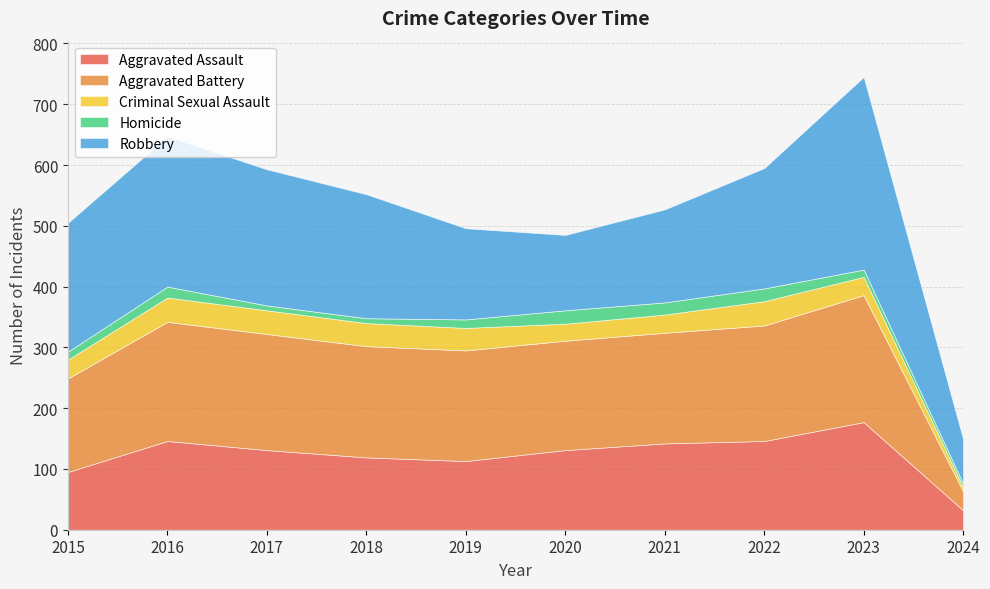

How many times do Robbery and Aggravated Battery cross each other?

2